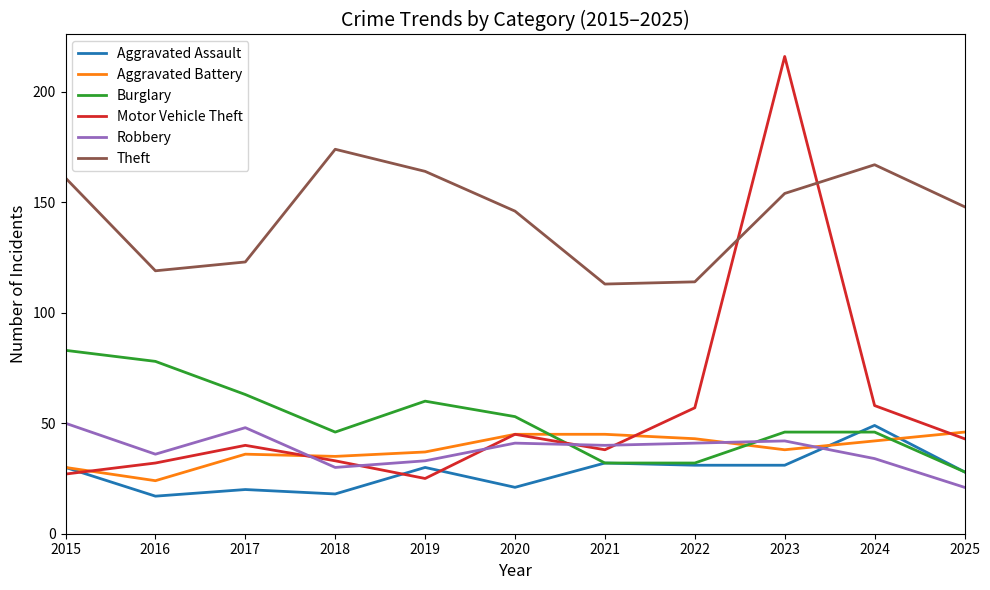

Is it true that Theft equals 25 at 2022?

False